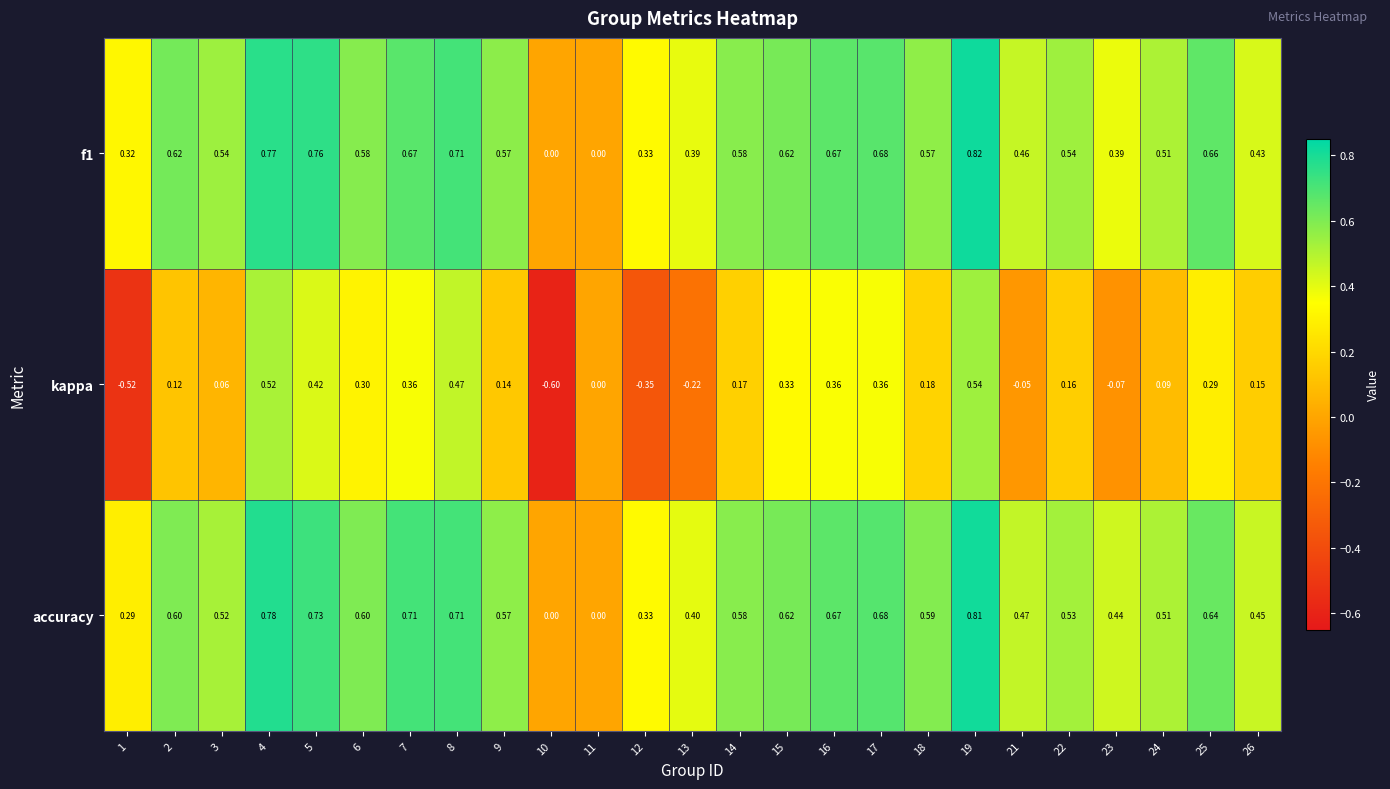

What is the spread (max minus min) of values at 14?

0.4